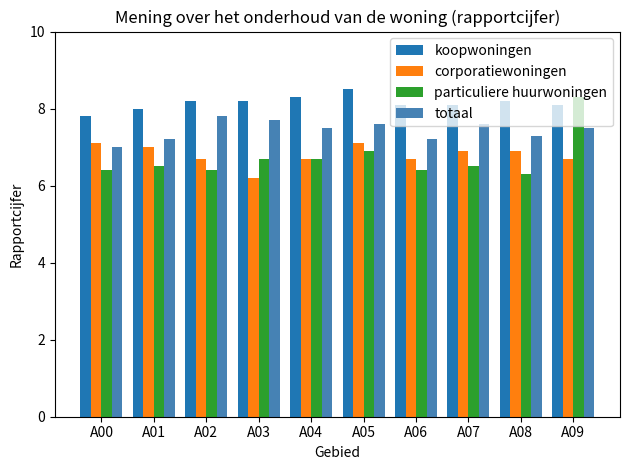

The particuliere huurwoningen series shows 9.5 at A02. True or false?

False